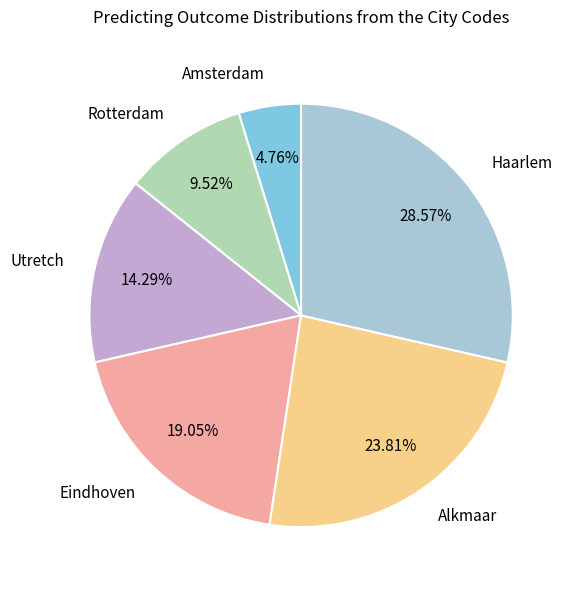

How many segments does this pie chart have?

6